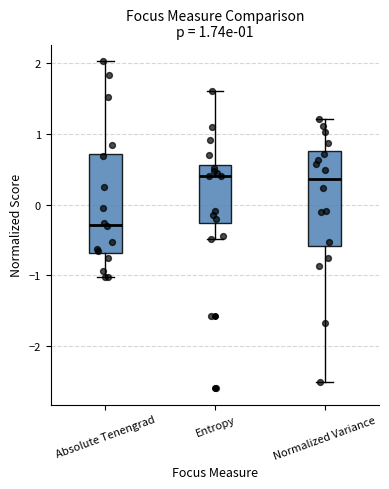

Reading left to right, transcribe this box plot: for each box, give where its median line is, the range the box spans, and where its two whiskers end, as read against the y-axis. The values are not printed on the chart, so give them approximately, as read against the axis.

Absolute Tenengrad: median -0.3, box -0.7 to 0.7, whiskers -1.0 to 2.0
Entropy: median 0.4, box -0.3 to 0.6, whiskers -0.5 to 1.6
Normalized Variance: median 0.4, box -0.6 to 0.8, whiskers -2.5 to 1.2